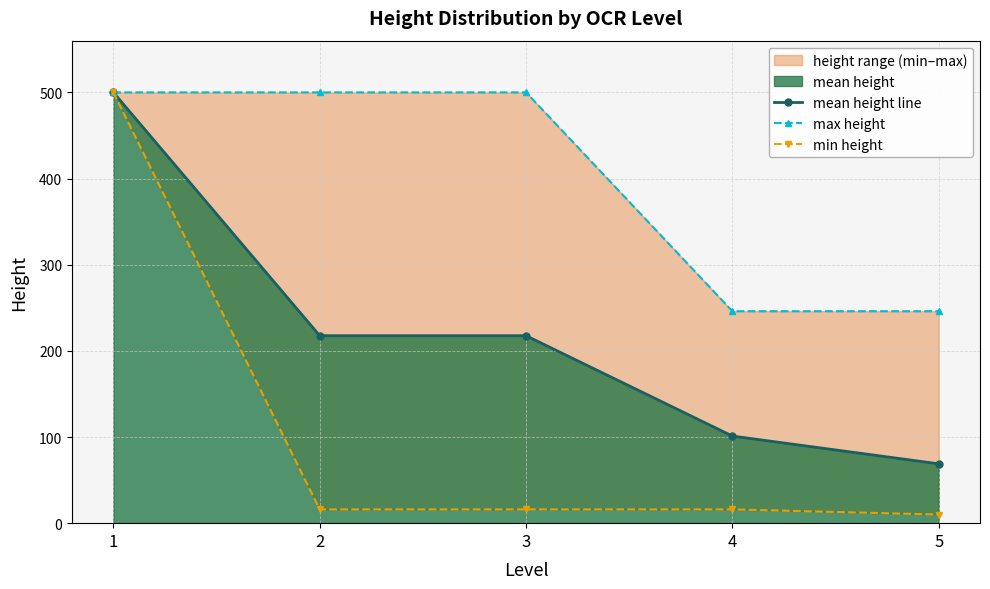

At which label is max height closest to 373?

1